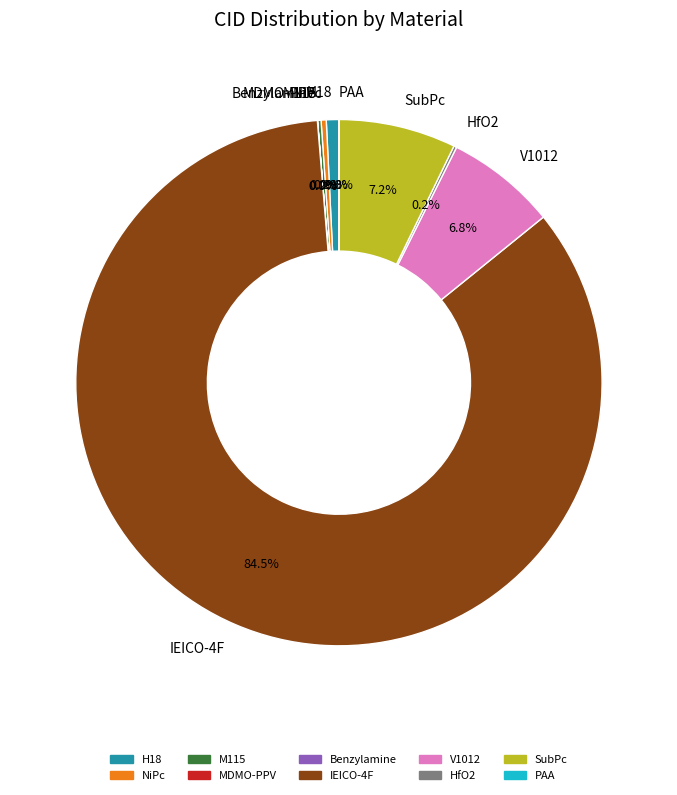

Which category has the biggest portion of the pie?

IEICO-4F